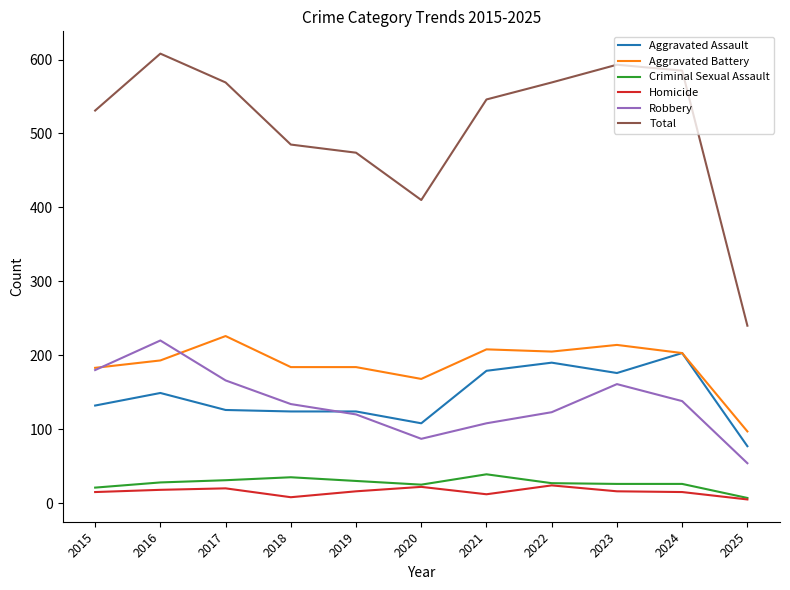

Which category has the highest value in the Total series?

2016